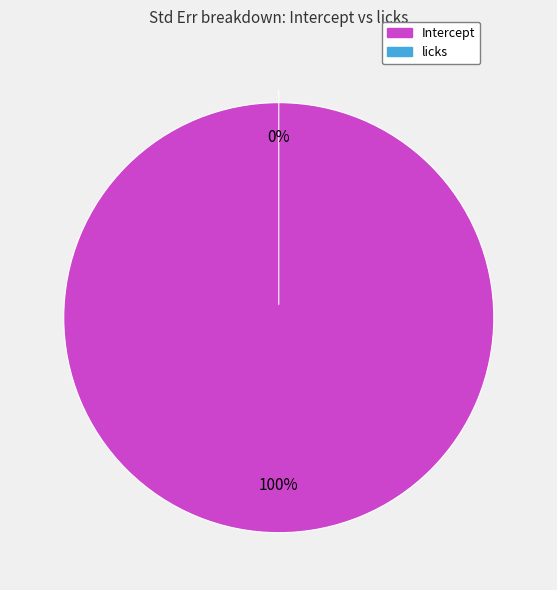

Rank the categories by value from highest to lowest.

Intercept, licks